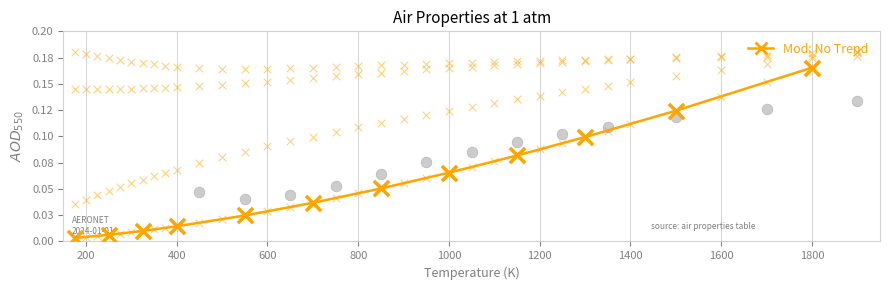

Which has a higher value, 1000 or 600?

1000